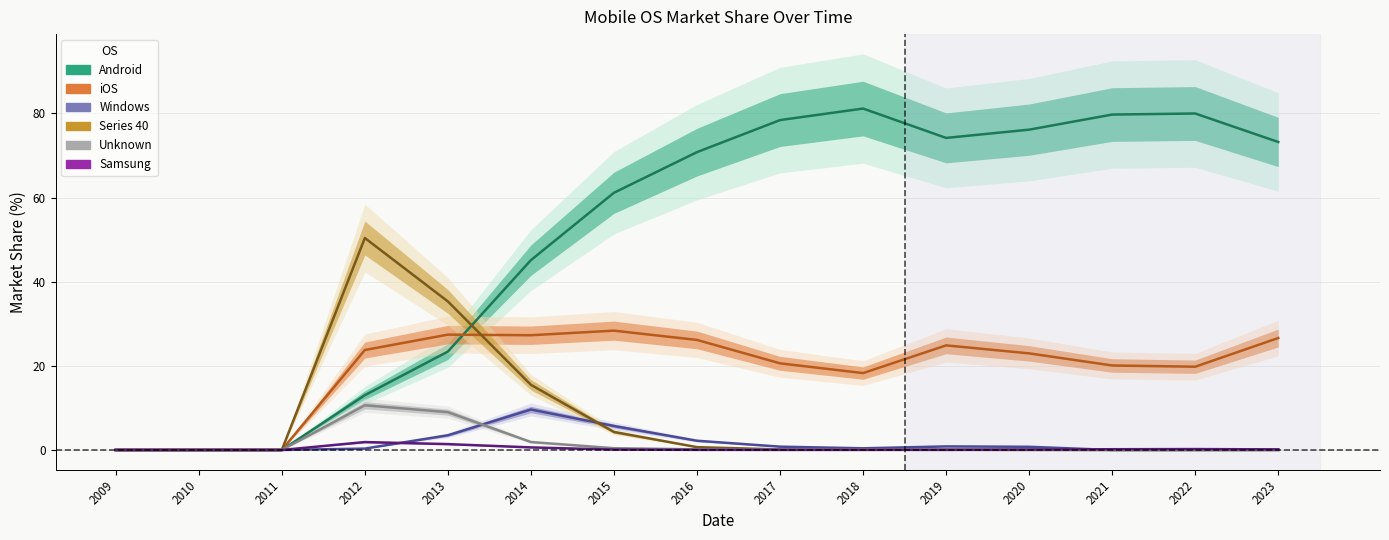

What are all the series names shown in the legend?

Android, iOS, Windows, Series 40, Unknown, Samsung